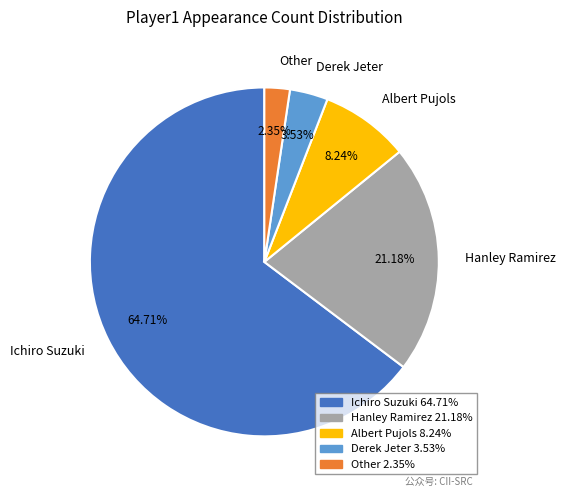

To the nearest percent, what is the difference between the largest and smallest slice percentages?

62%